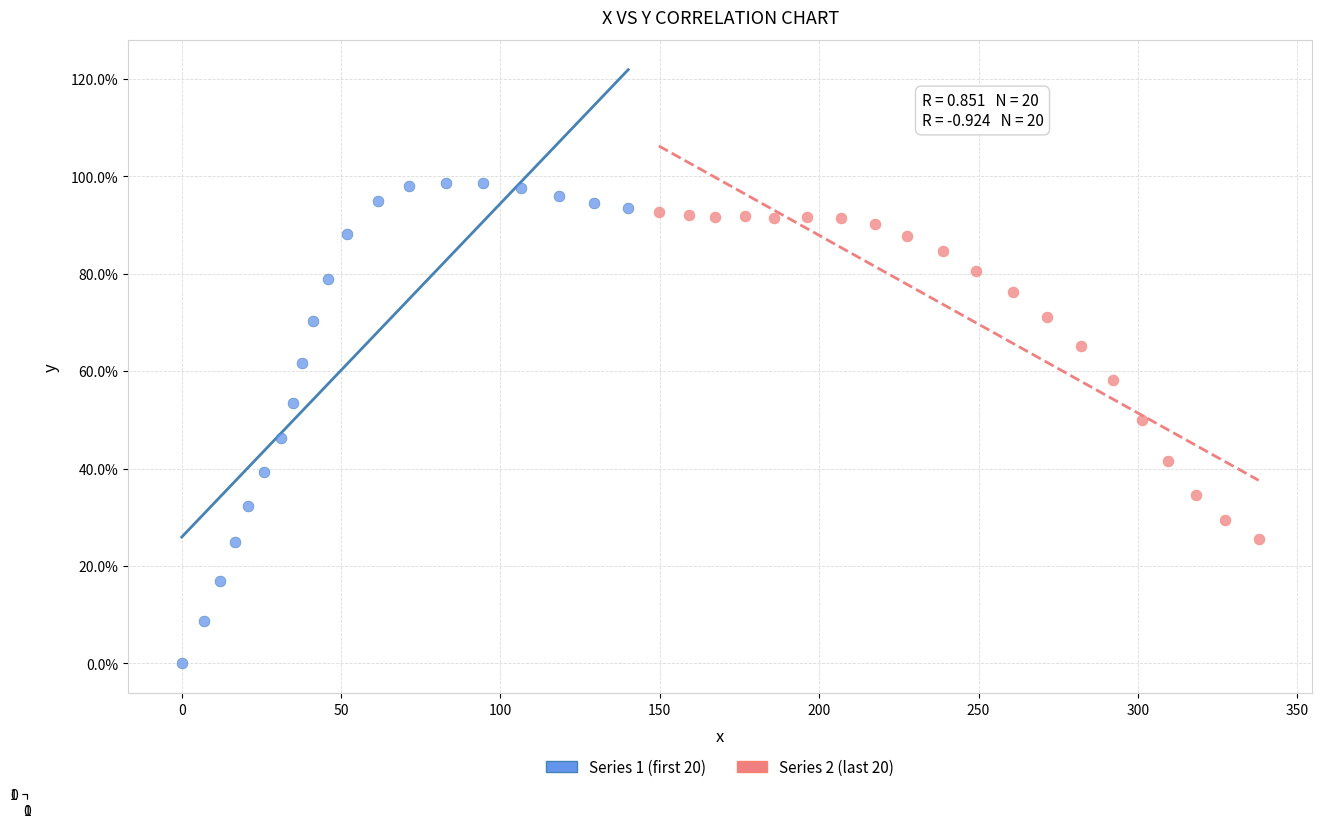

Which series reaches the maximum Y coordinate?

Series 1 (first 20)